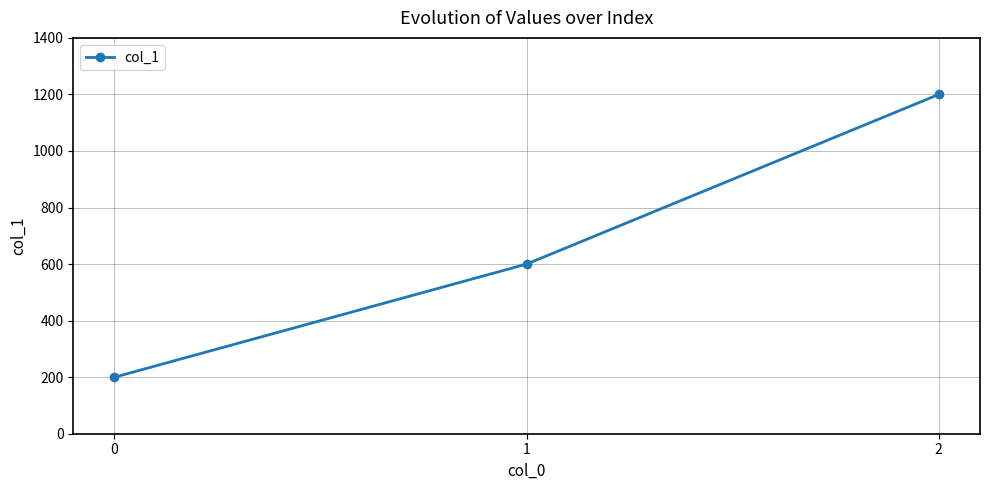

What is the value of the 2nd point from the left?

600